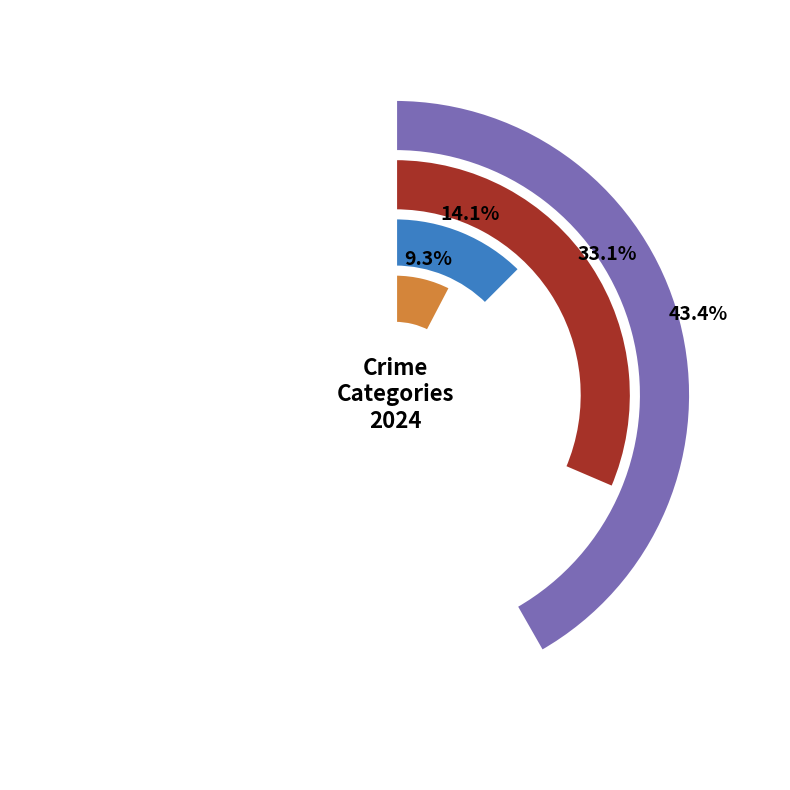

To the nearest percent, what is the difference between the Aggravated Battery and Robbery slice percentages?

19%